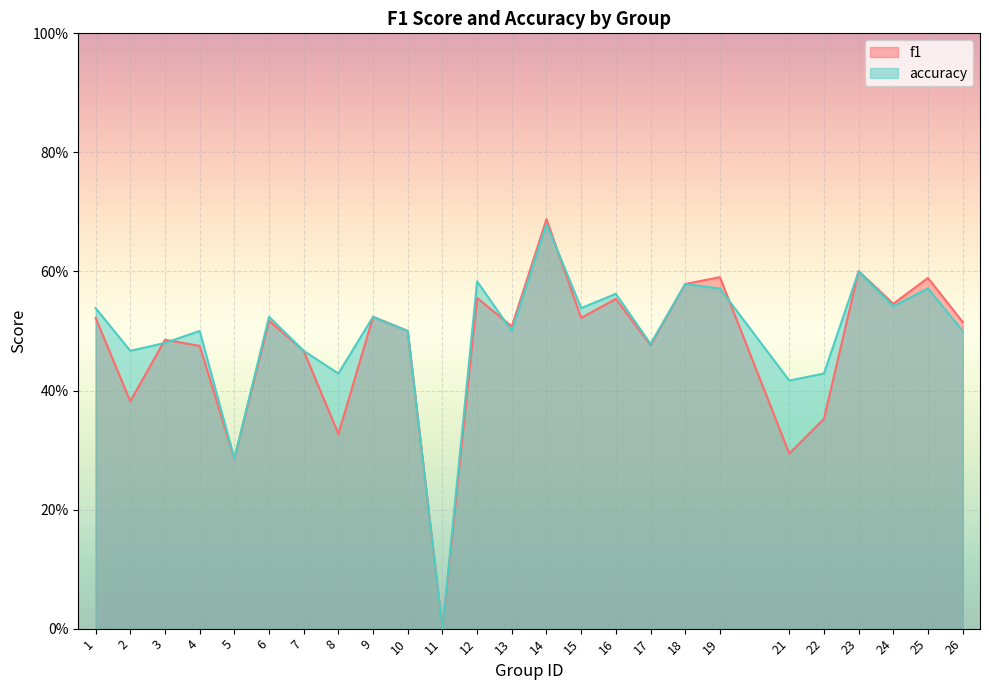

How many lines are shown in the chart?

2